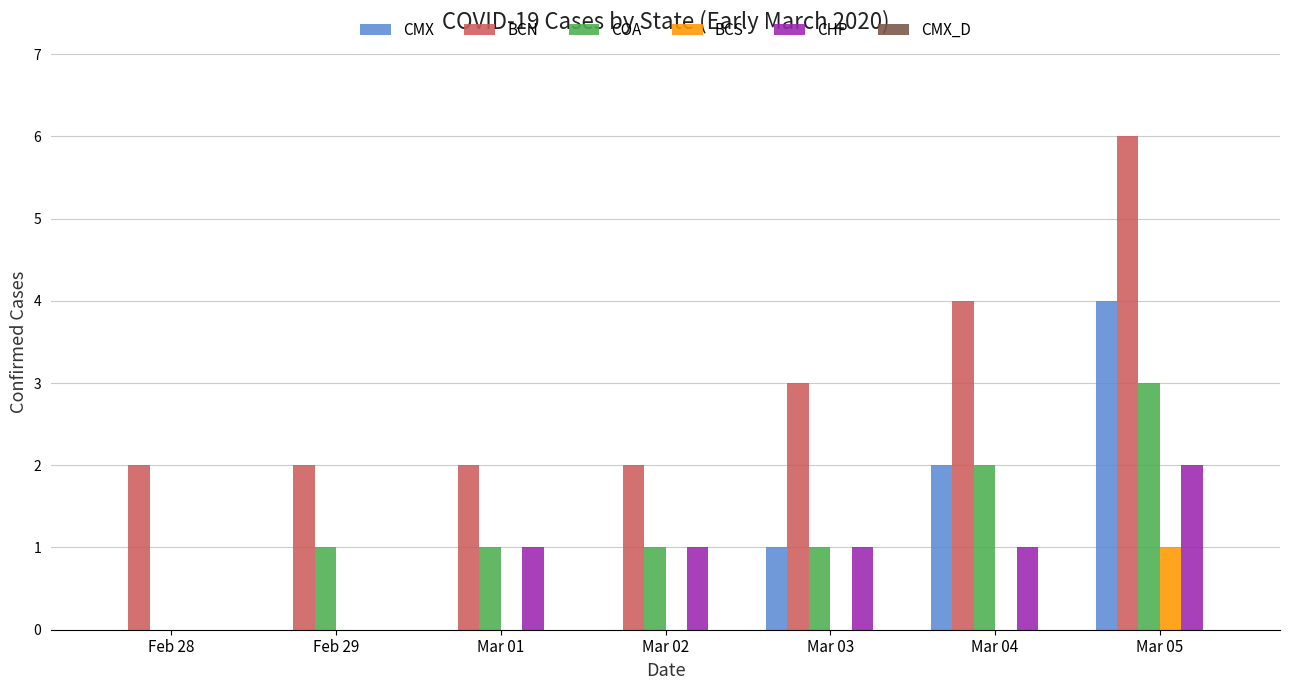

The BCN series shows 6 at Mar 04. True or false?

False